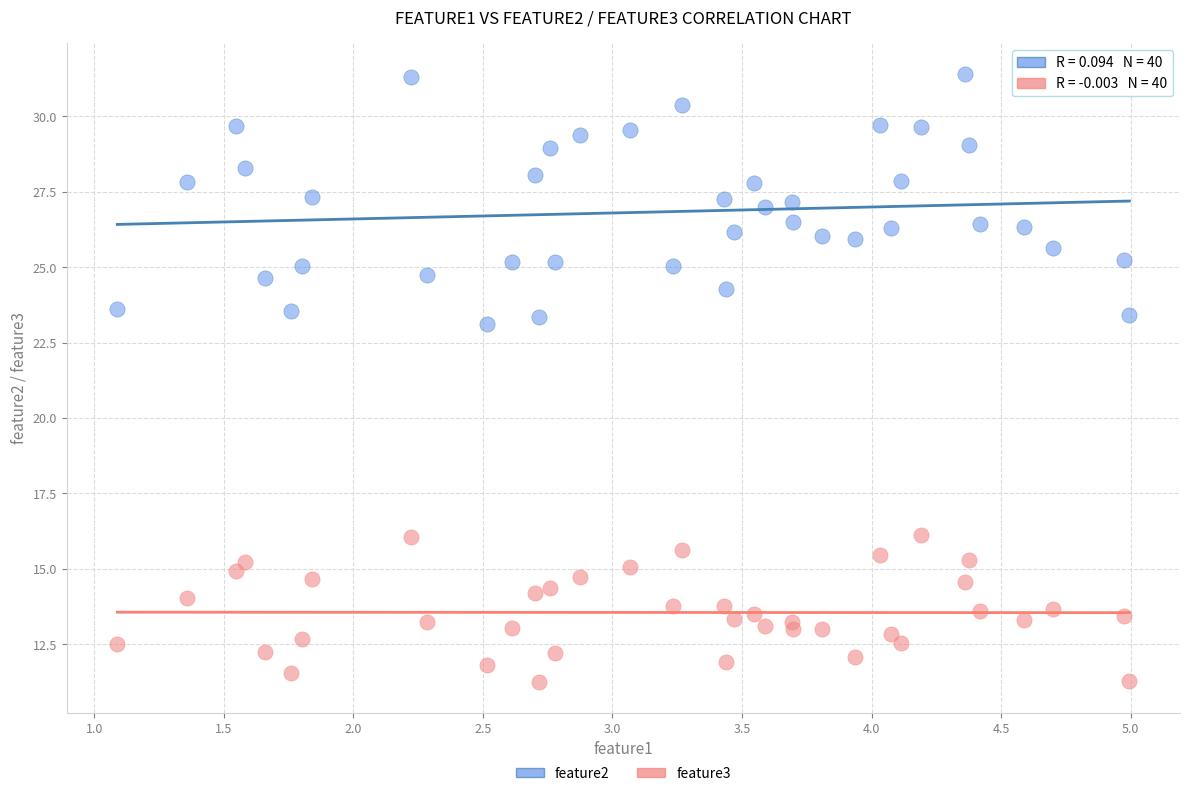

Across all data points, what is the range of X values (max minus min)?

3.9